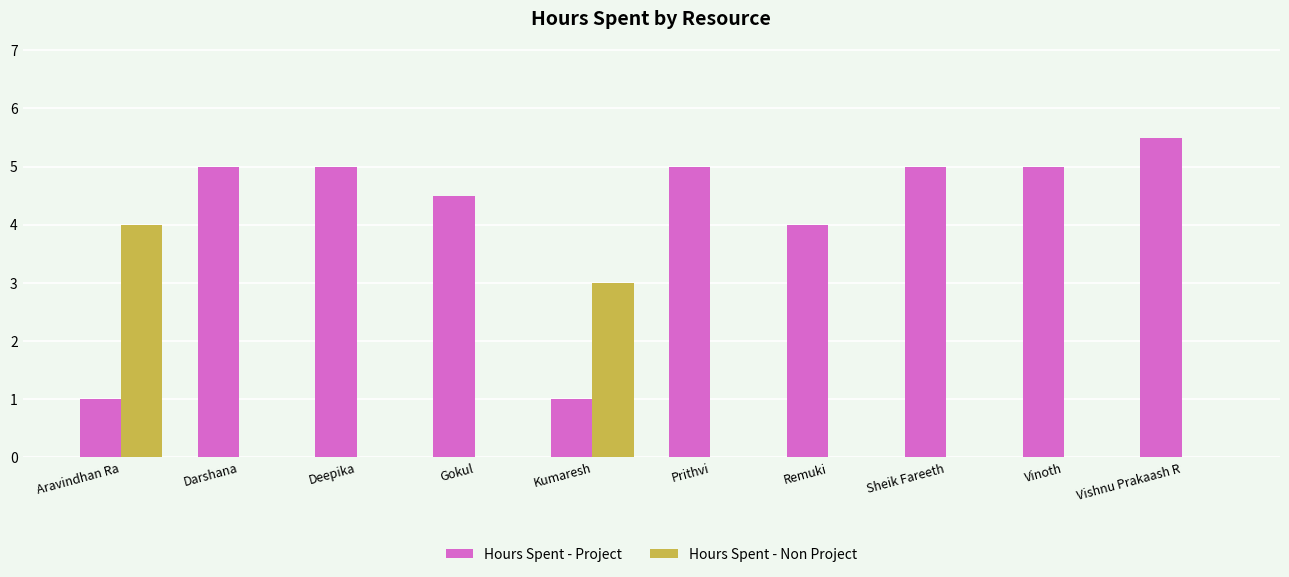

At which category does the chart reach its peak across all series?

Vishnu Prakaash R